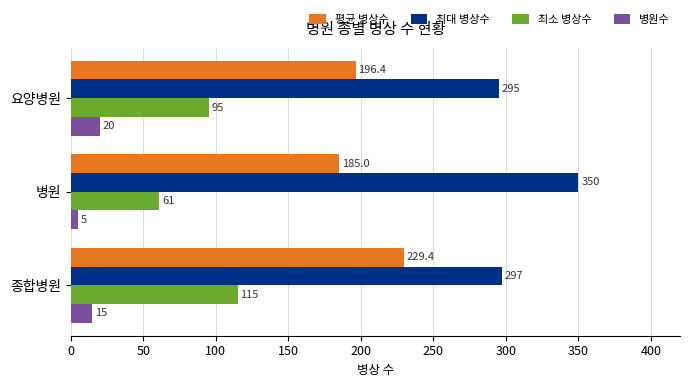

Where is 최소 병상수 nearest to the value 88?

요양병원